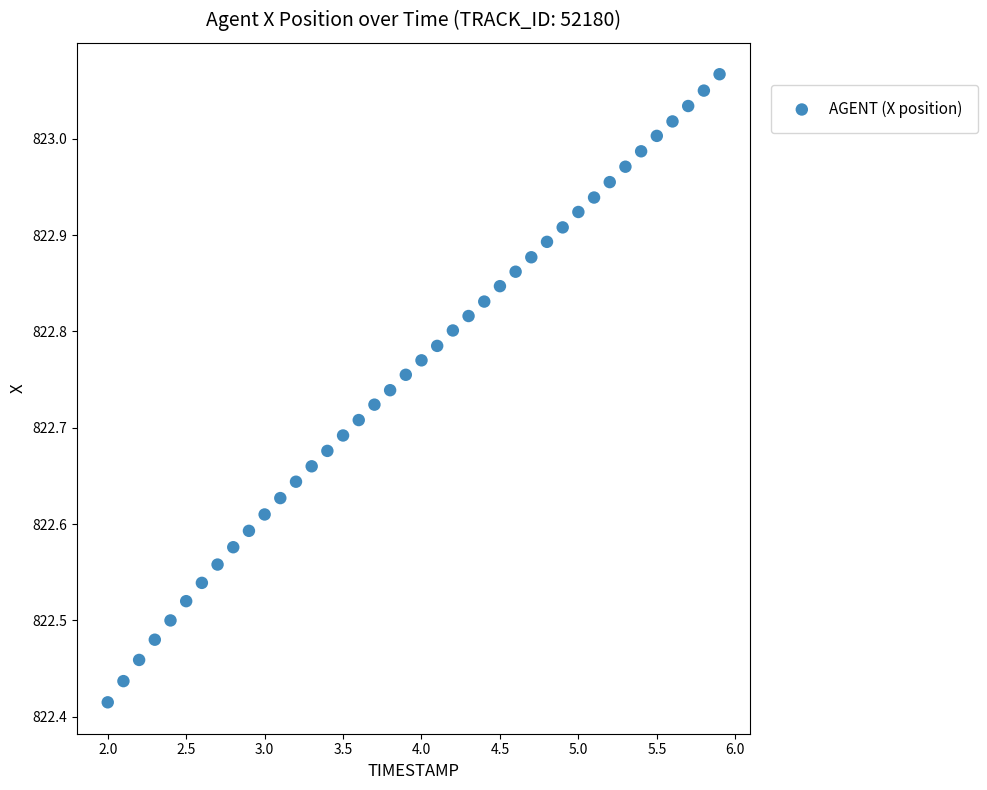

What is the range of Y values (max minus min)?

0.7